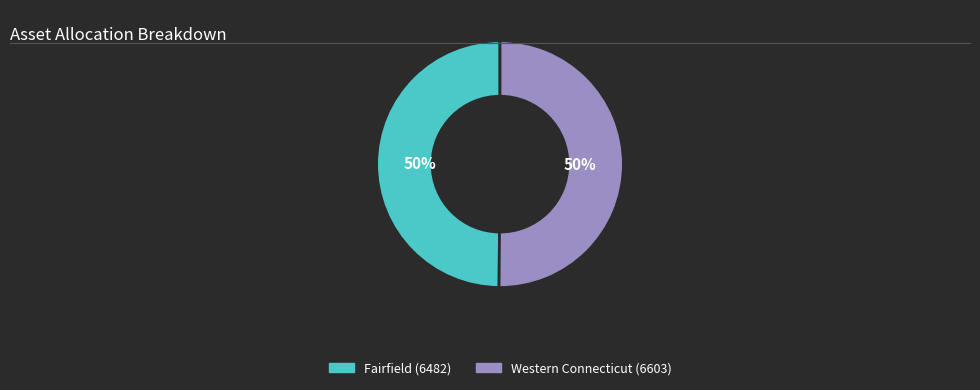

To the nearest percent, what is the average slice percentage?

50%